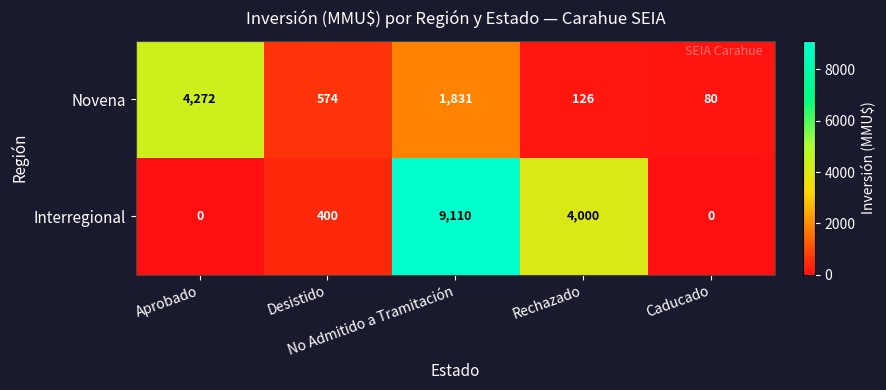

What is the total value across all series at Aprobado?

4272